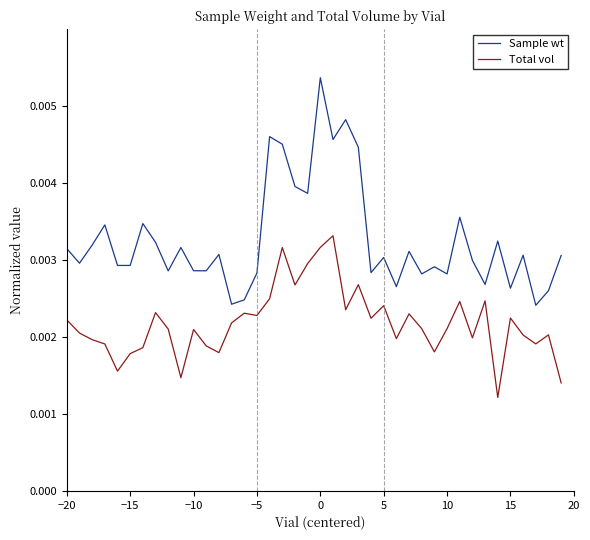

True or false: Sample wt and Total vol intersect in this chart.

False